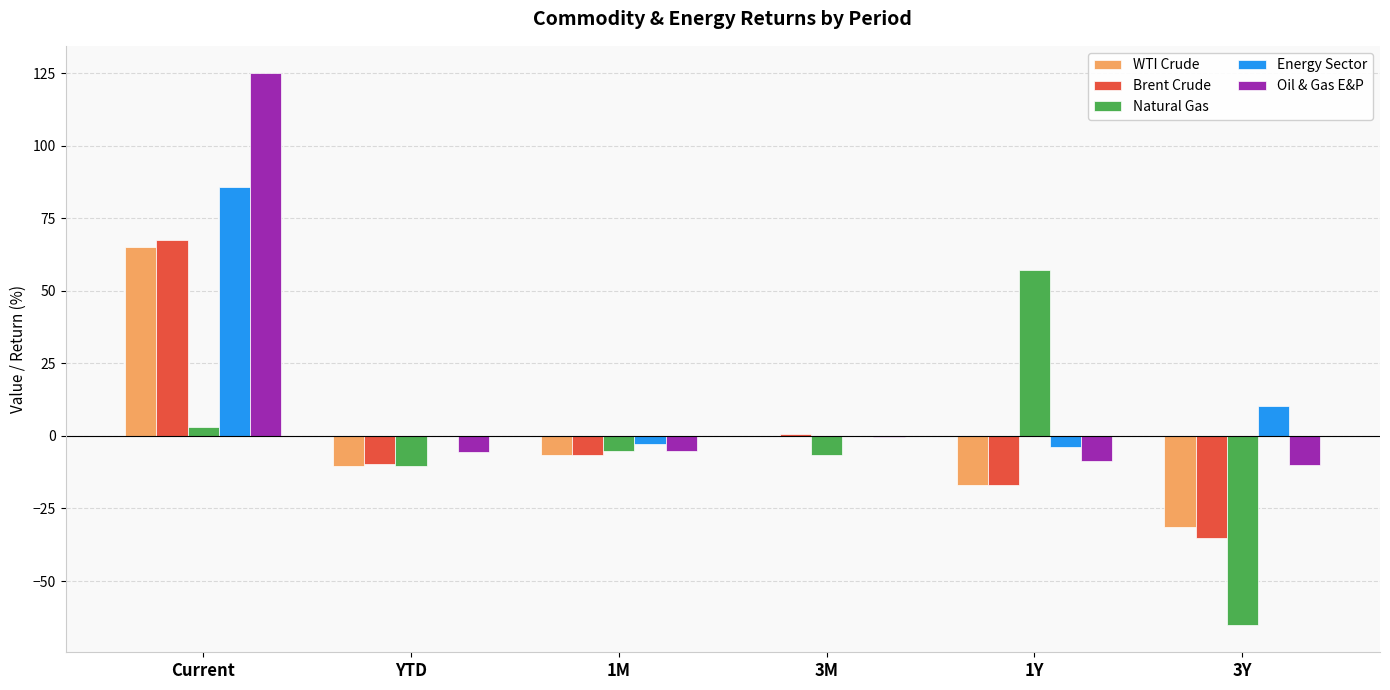

How many categories are shown in the chart?

6